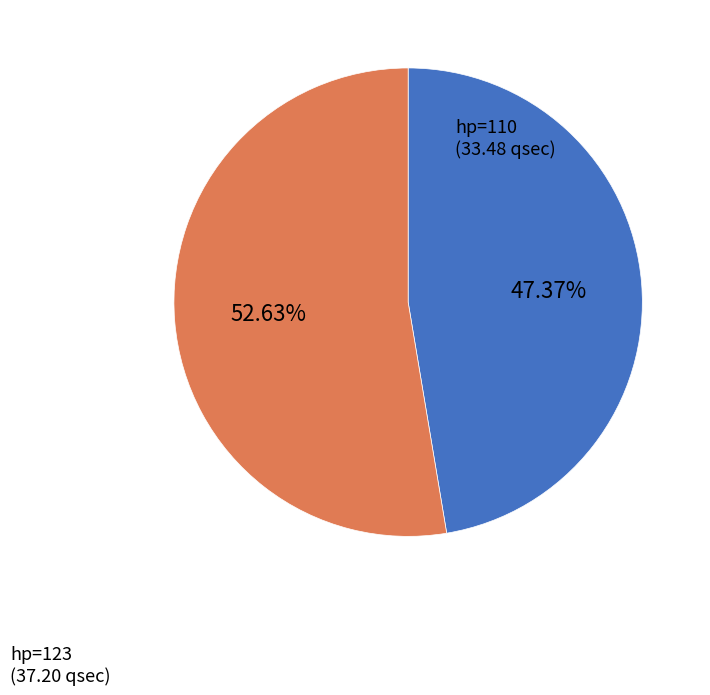

To the nearest percent, what is the difference between the largest and smallest slice percentages?

5%